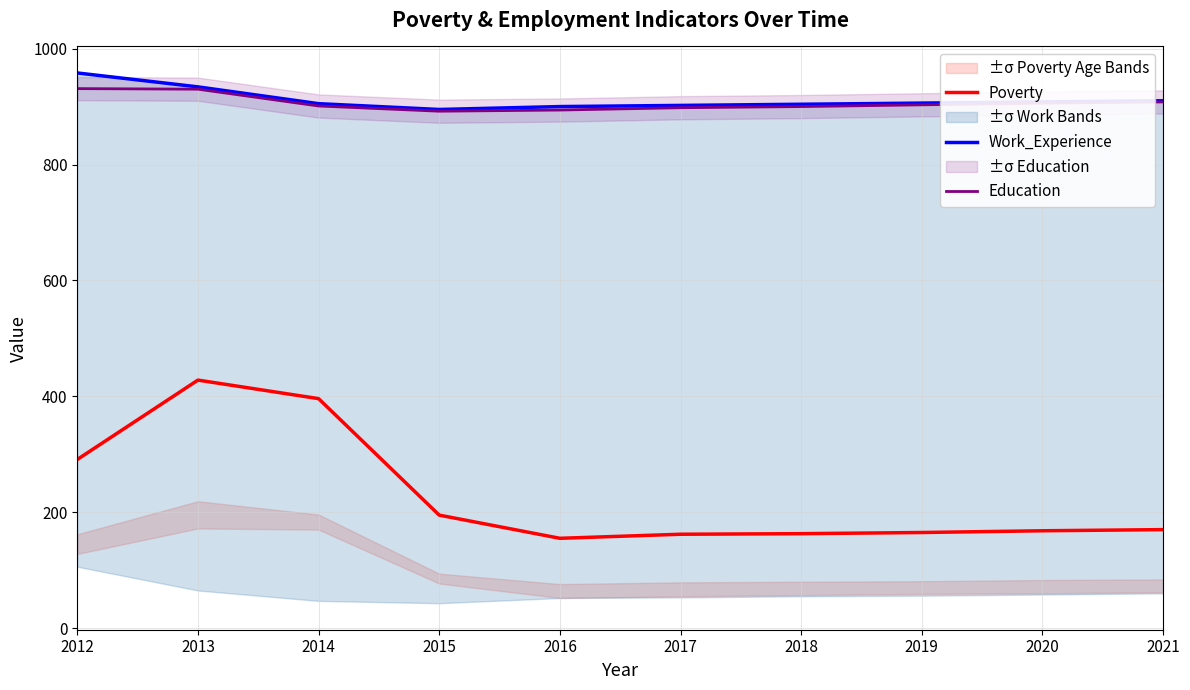

Rank the series at 2014 from highest to lowest value.

Work_Experience, Education, Poverty